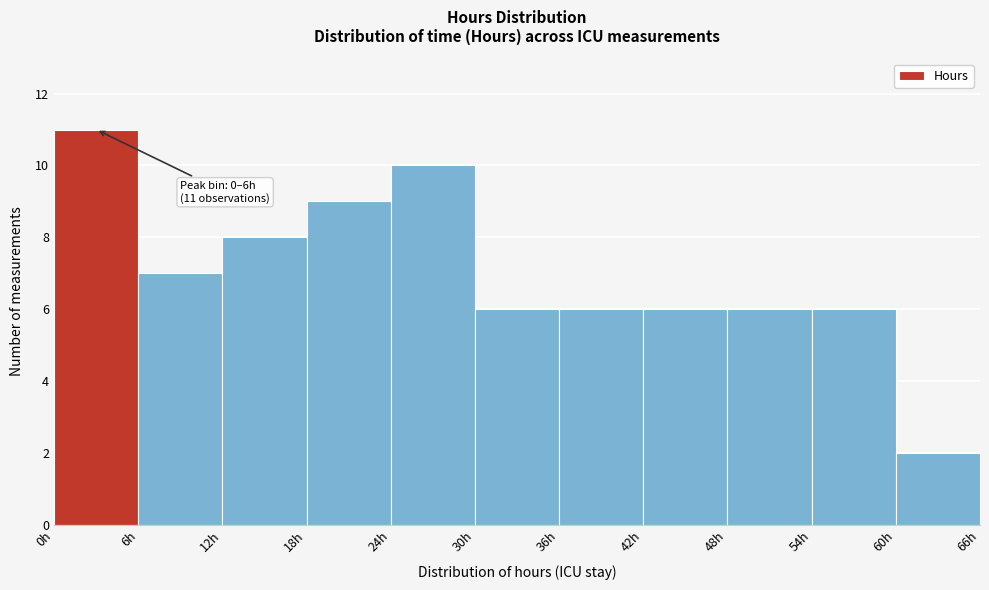

Which range on the x-axis has the tallest bar?

0 to 6